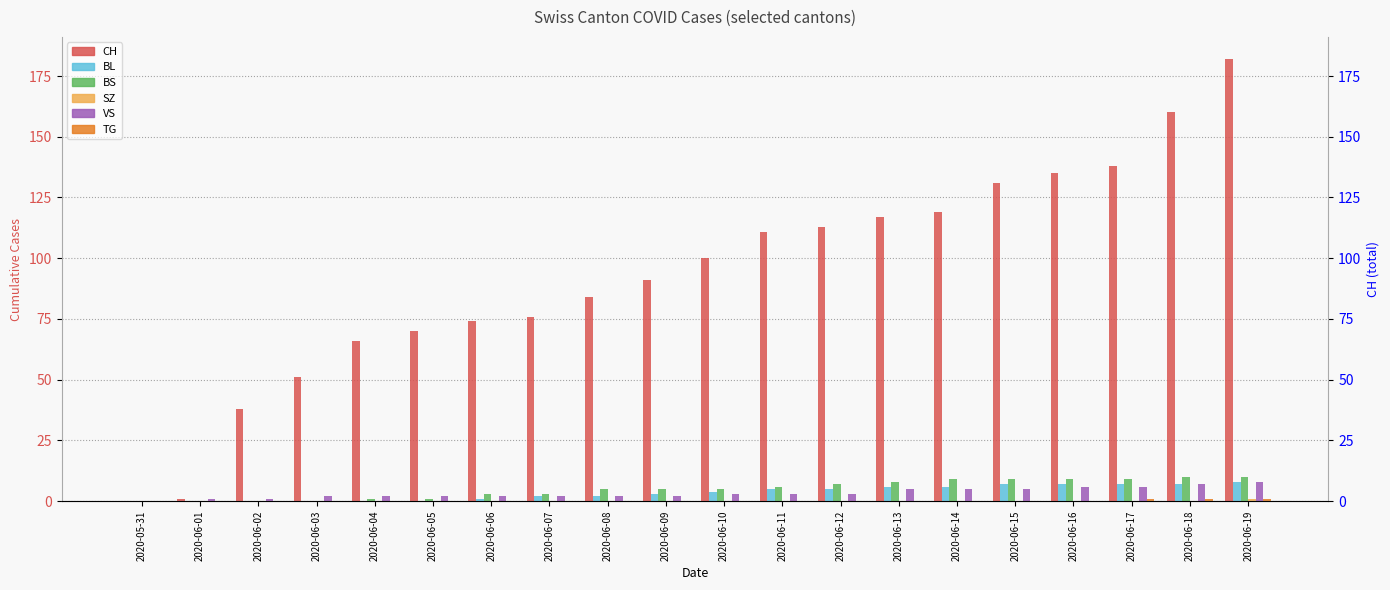

The value of BS at 2020-06-16 is 9. True or false?

True